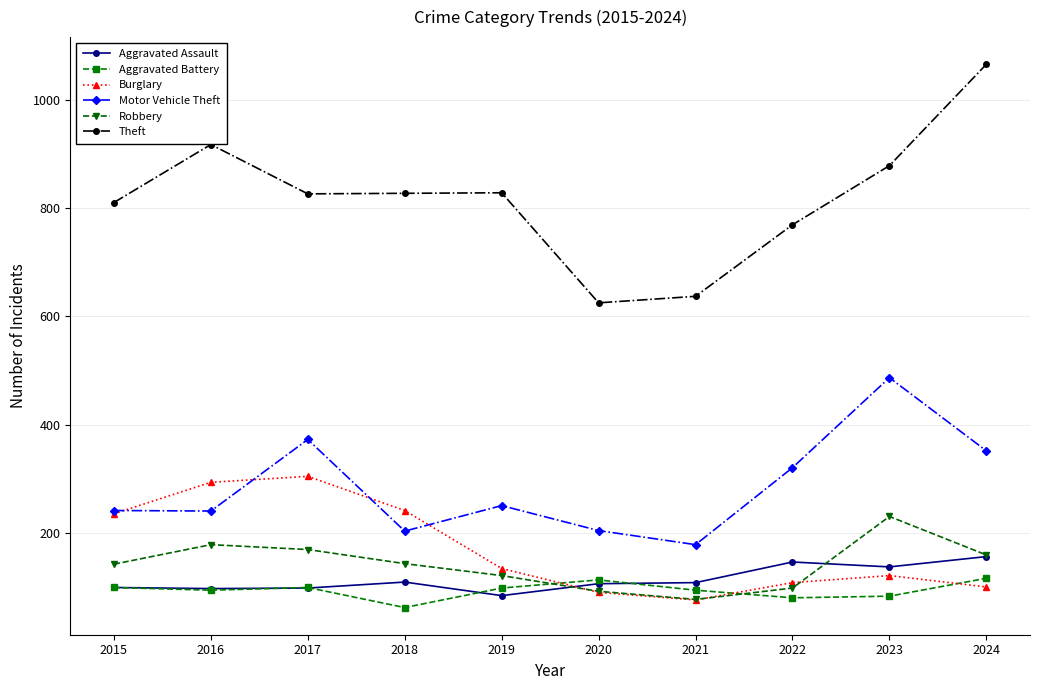

What is the minimum value for Burglary?

77